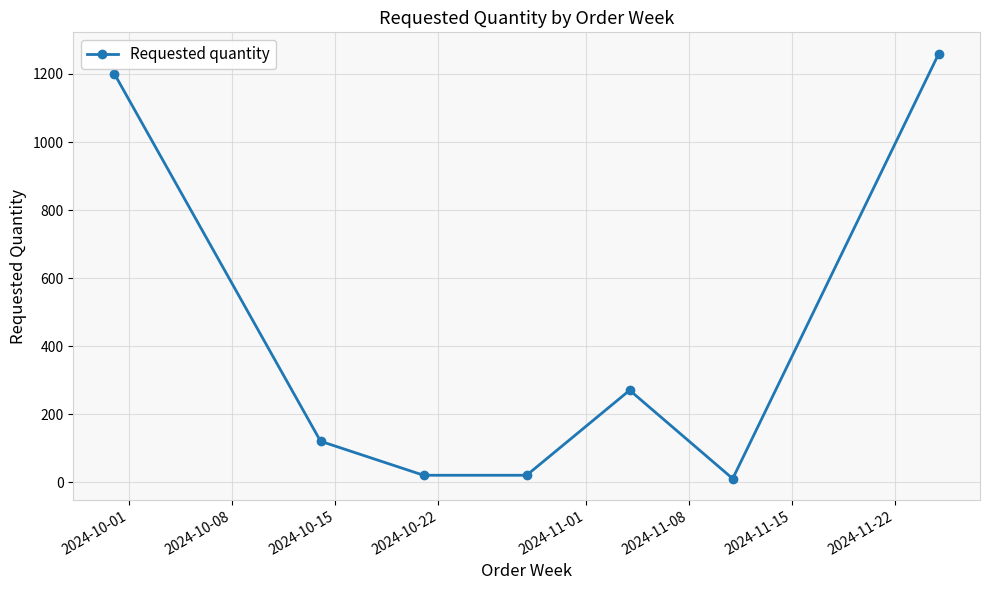

True or false: the data has more than 1 interior local peaks.

False